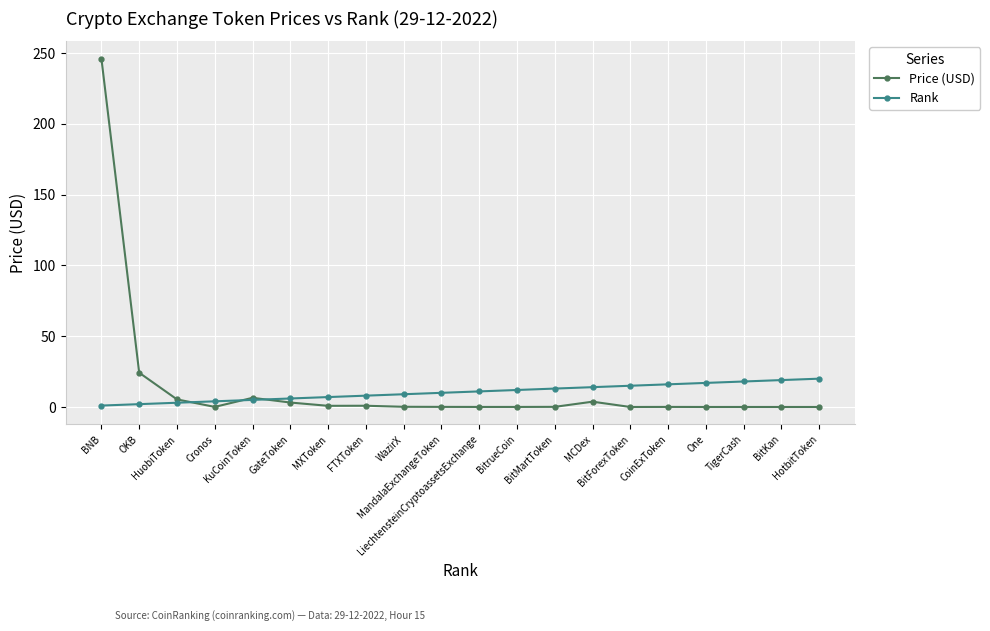

What position from the right is MXToken?

14